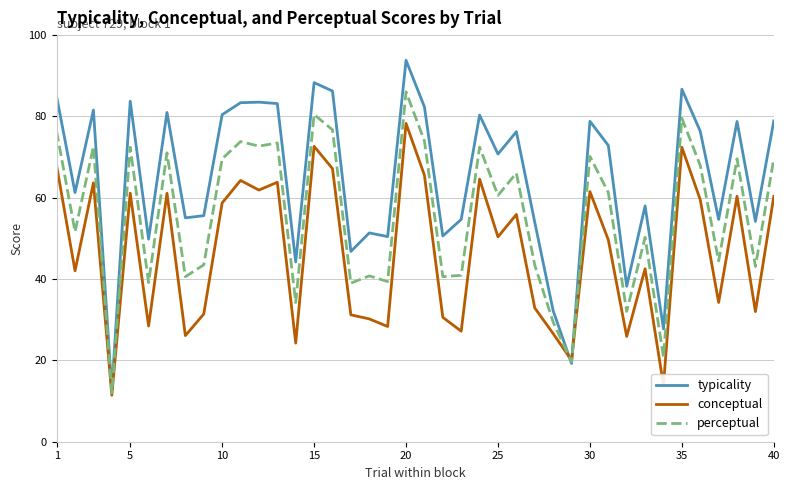

Which series has the widest spread of values?

typicality